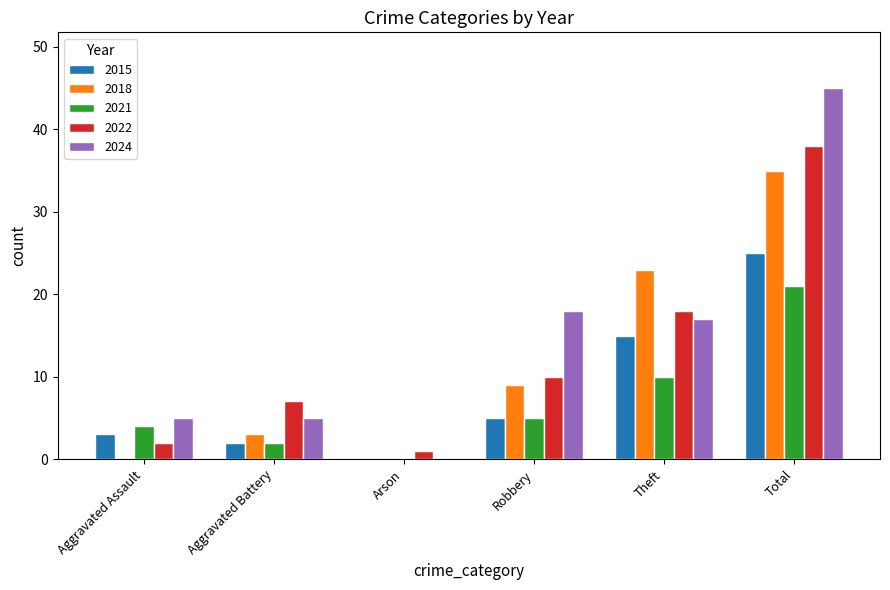

What is the greatest value displayed?

45